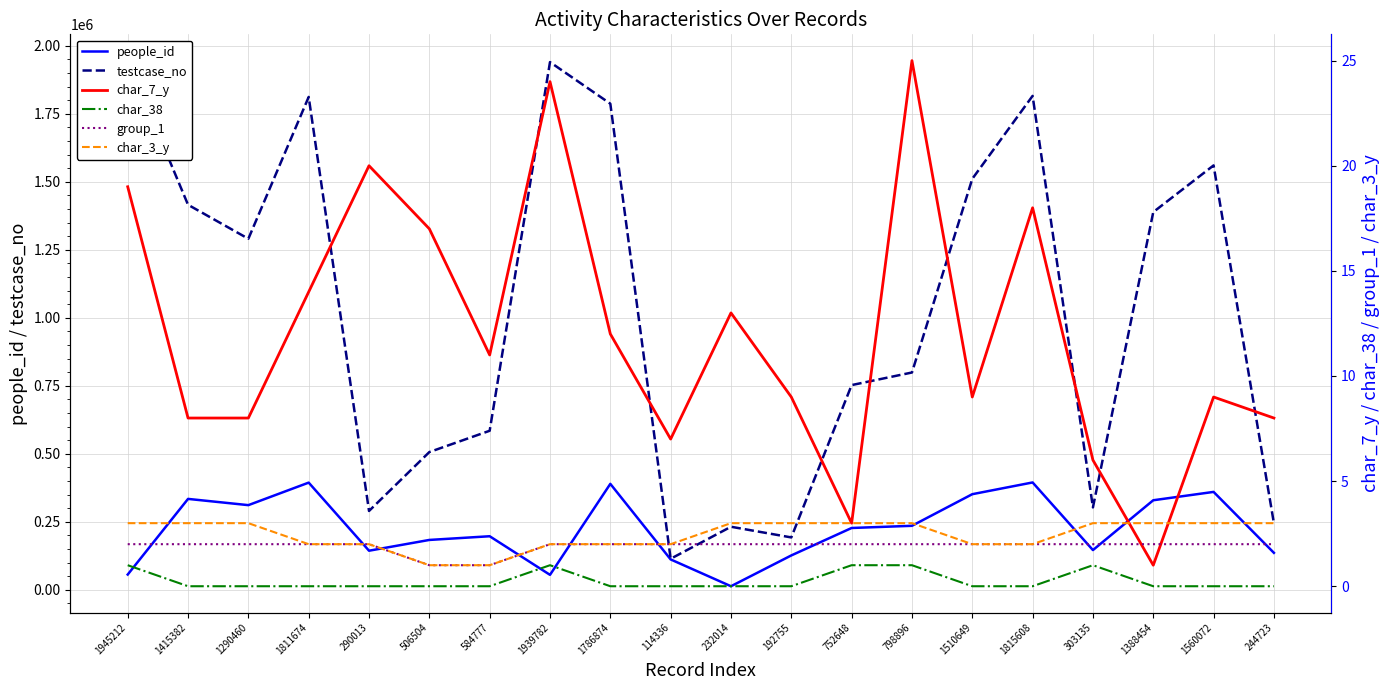

List the series in order of their peak value, lowest first.

char_38, group_1, char_3_y, char_7_y, people_id, testcase_no